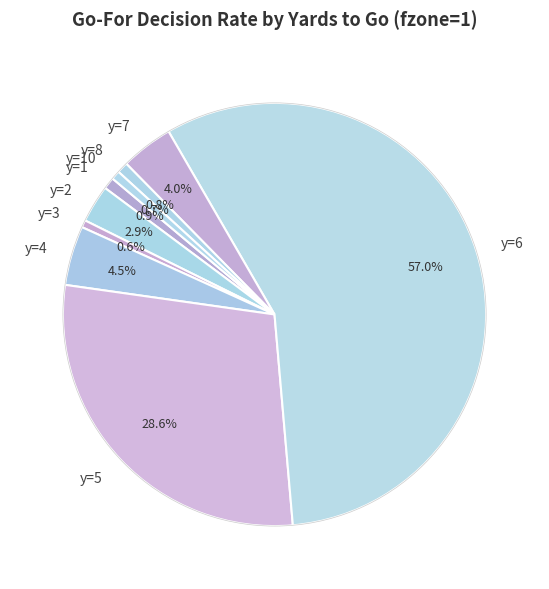

How many segments does this pie chart have?

9